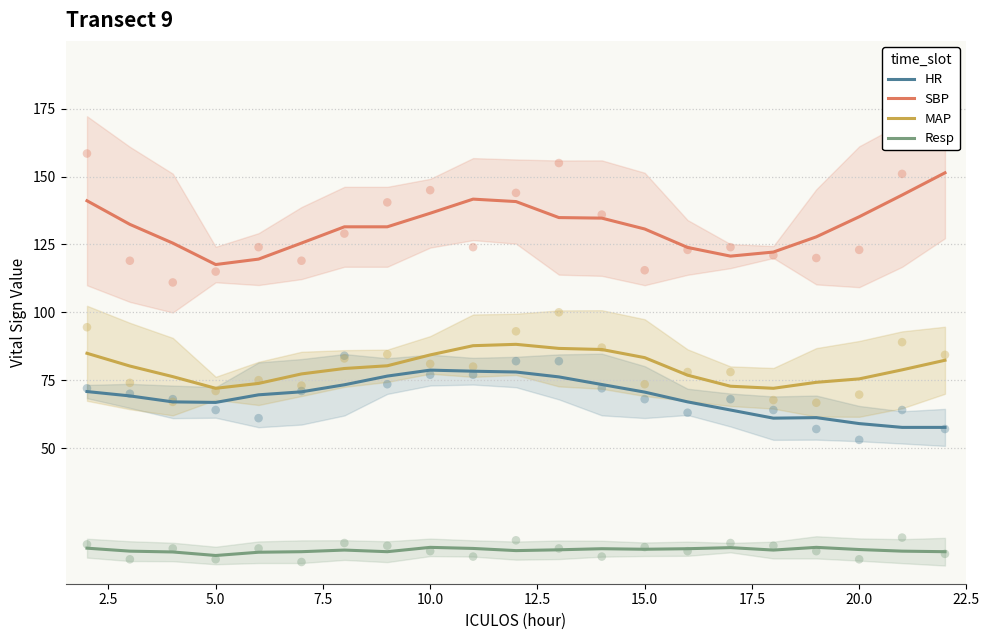

What are all the series names shown in the legend?

HR, SBP, MAP, Resp